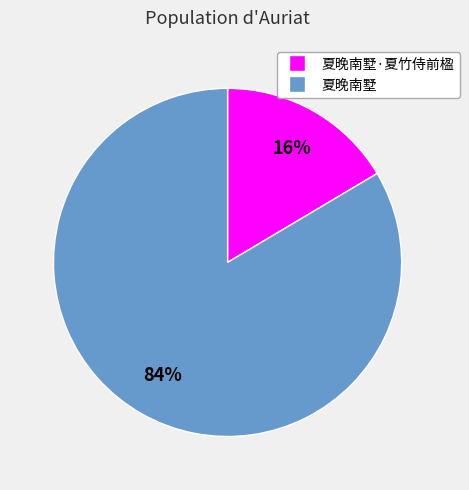

How many slices are in this pie chart?

2